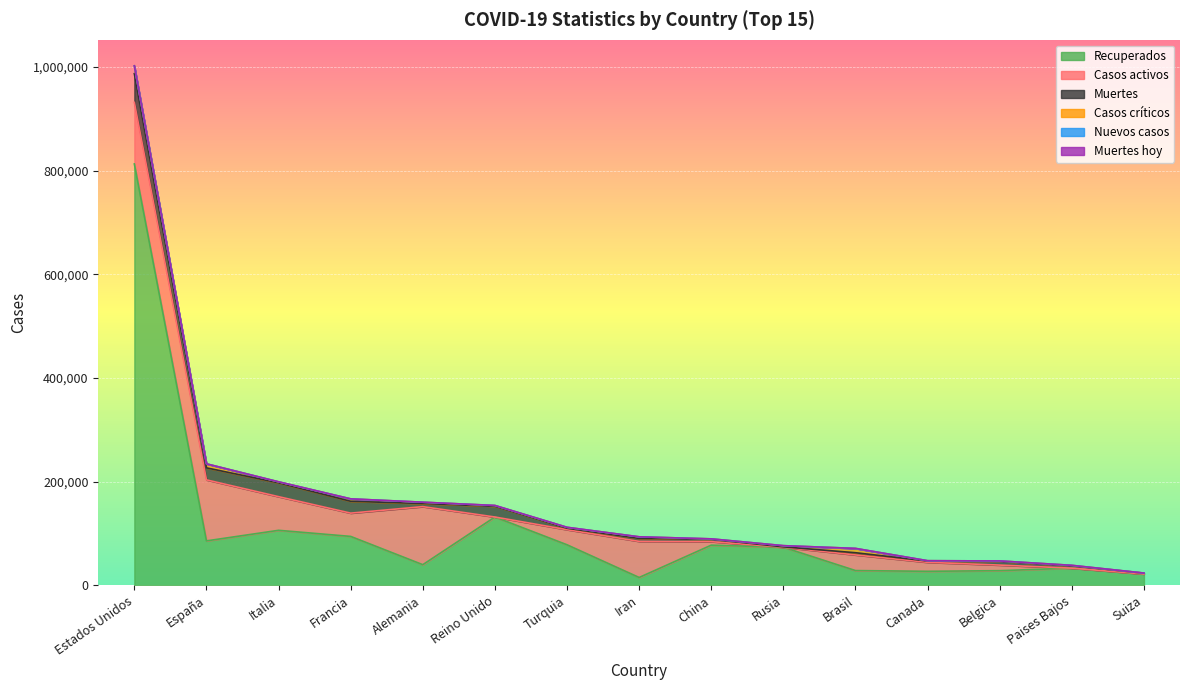

Reading right to left, list all the values displayed in this chart.

Recuperados: 21800	33120	28255	27014	28436	73435	77474	15114	78185	131764	39794	94341	106103	85712	812966
Casos activos: 0	0	10785	17321	30152	0	6767	69657	29140	0	112000	44903	64928	117727	118781
Muertes: 1610	4475	7094	2560	4271	747	4633	5710	2805	20732	5976	22856	26644	23190	55413
Casos críticos: 204	934	891	557	8318	2300	723	3079	1776	1559	2570	4682	2009	7764	15143
Nuevos casos: 0	0	0	0	0	0	3	0	0	0	0	0	0	0	0
Muertes hoy: 0	0	0	0	0	0	1	0	0	0	0	0	0	0	0